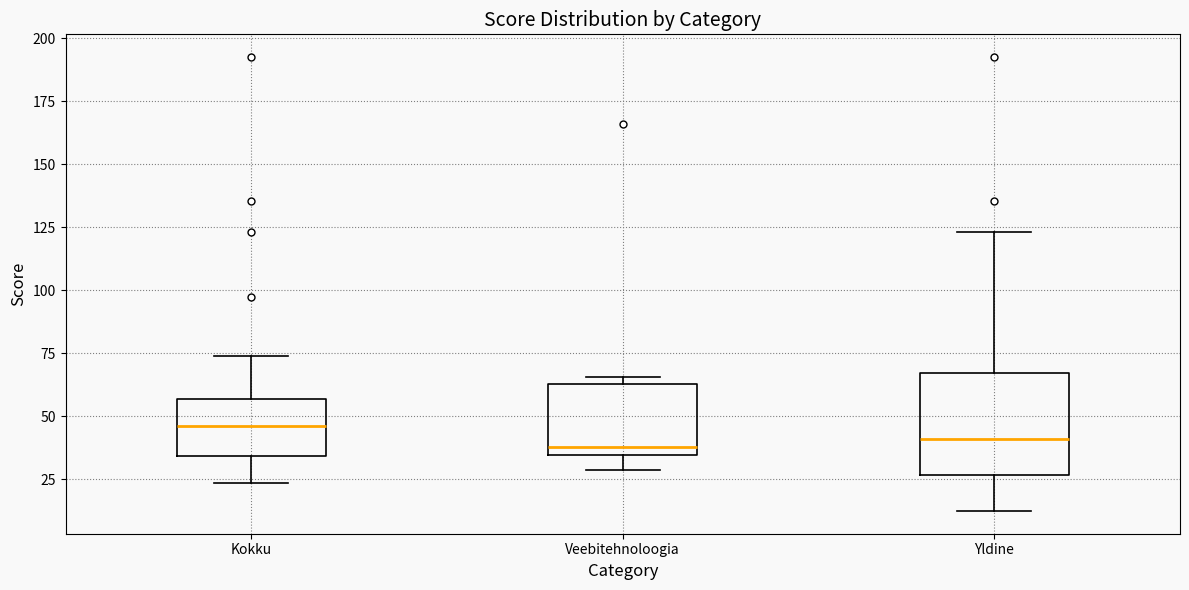

Where does the lower whisker of the box for Veebitehnoloogia end on the y-axis? The values are not printed on the chart, so give them approximately, as read against the axis.

30